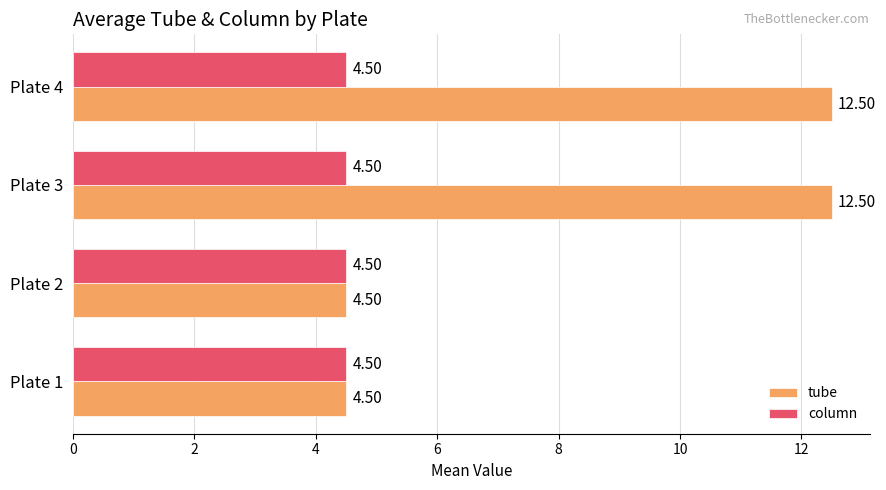

Is the value of column at Plate 3 greater than the value of tube at Plate 4?

No